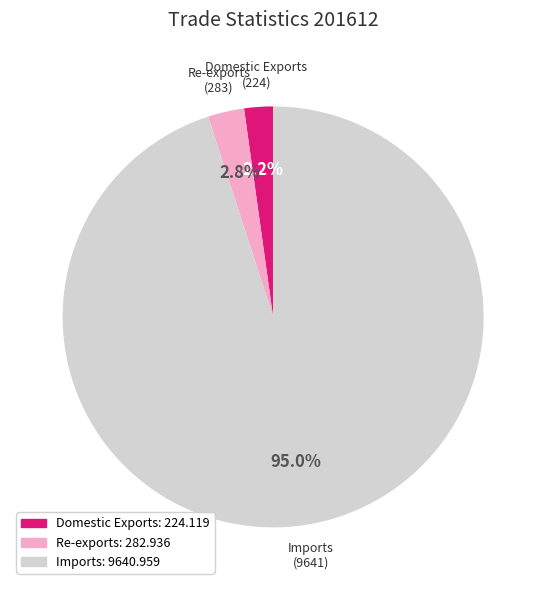

Is Domestic Exports the majority of the pie?

No